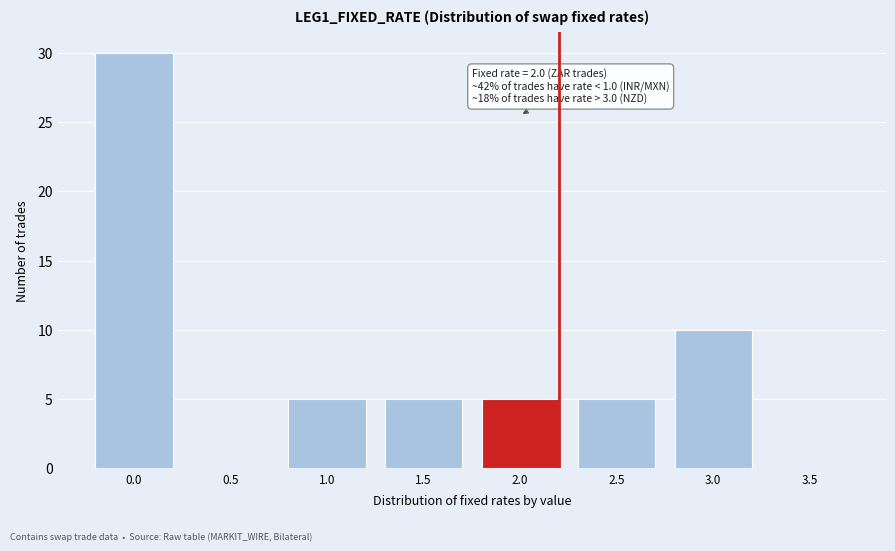

Reading left to right, list all the values displayed in this chart.

0.0=30	0.5=0	1.0=5	1.5=5	2.0=5	2.5=5	3.0=10	3.5=0